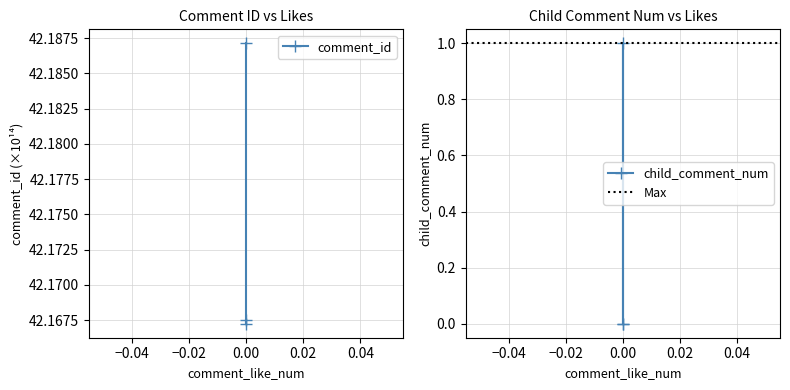

Reading right to left, list all the values displayed in this chart.

comment_id: 0=42.2	0=42.2	0=42.2
child_comment_num: 0=0.0	0=1.0	0=0.0